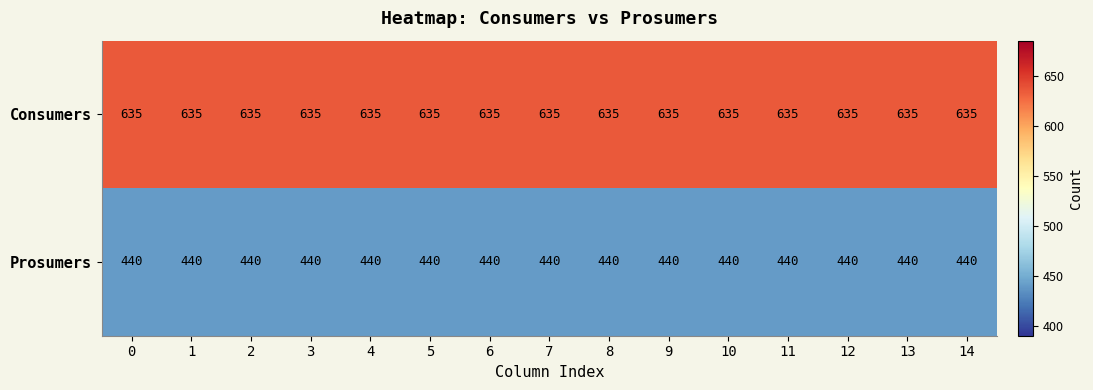

What is the average value of the Consumers series?

635